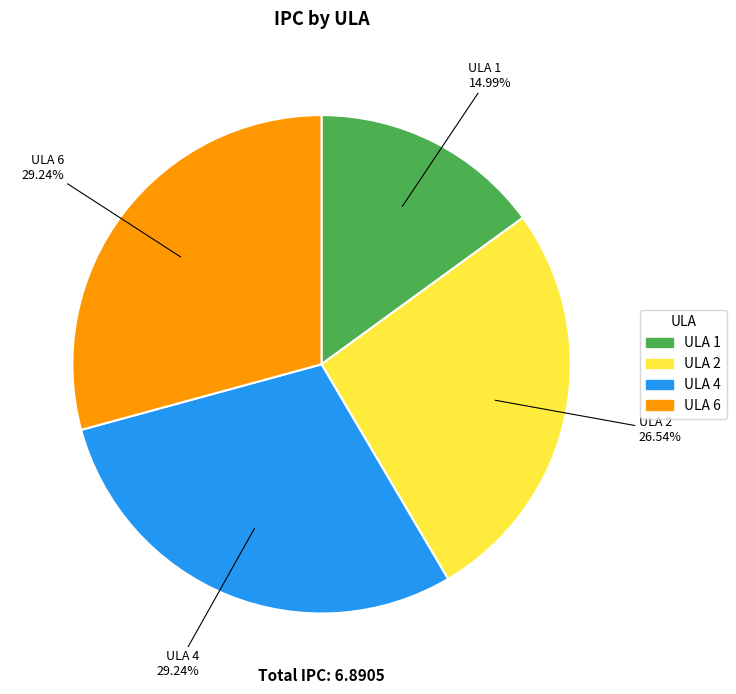

What is the ratio of the value at ULA 4 to the value at ULA 2?

1.1